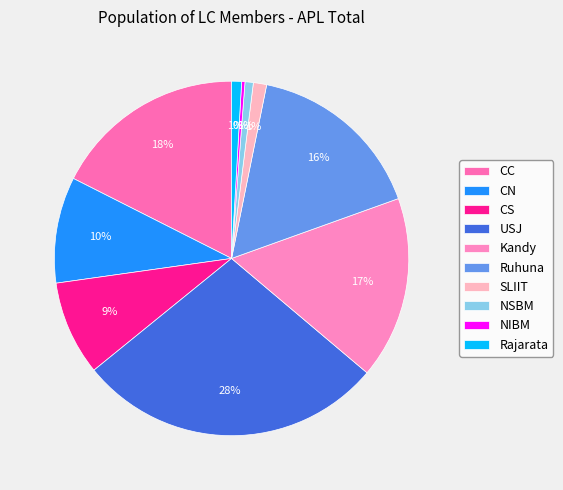

Is there any slice that represents more than half of the pie?

No